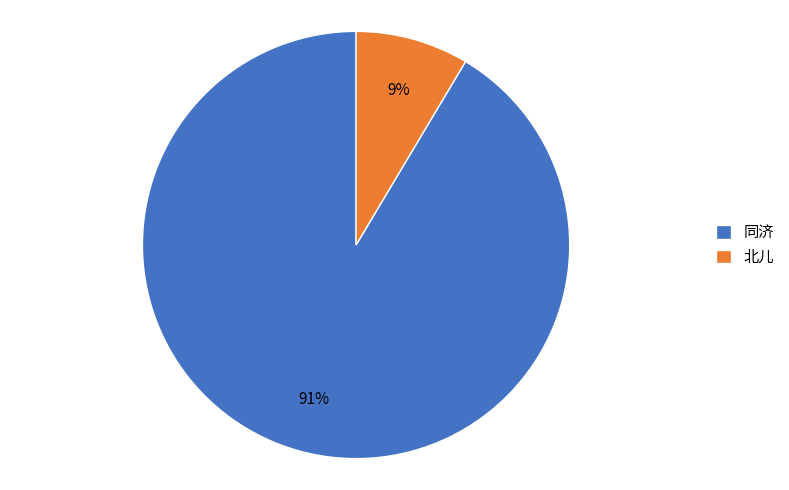

Combined, do 同济 and 北儿 account for over 50%?

Yes